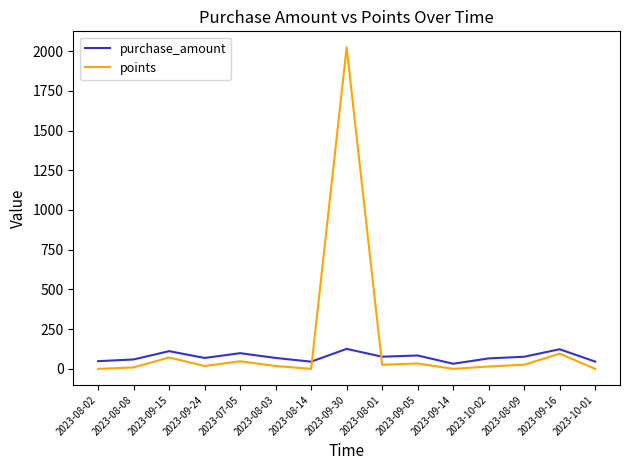

Read the points value at 2023-09-16.

96.0